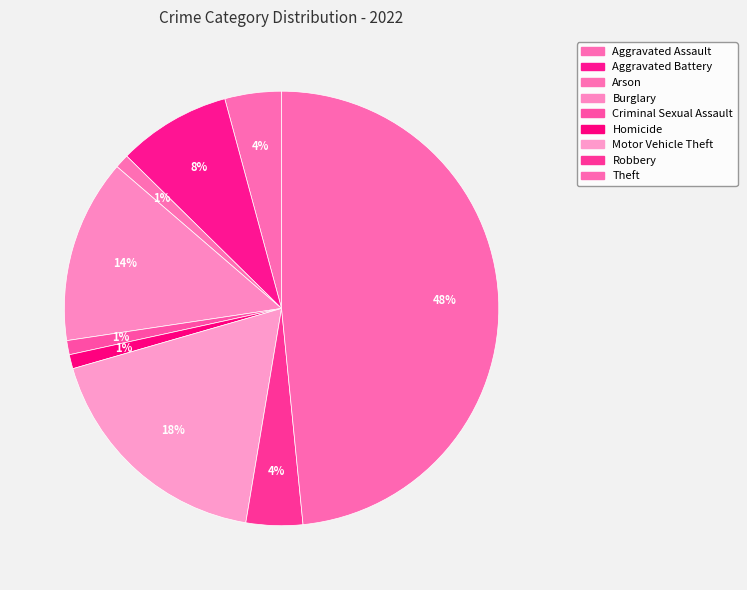

Is it true that Motor Vehicle Theft is 24% of the pie?

False